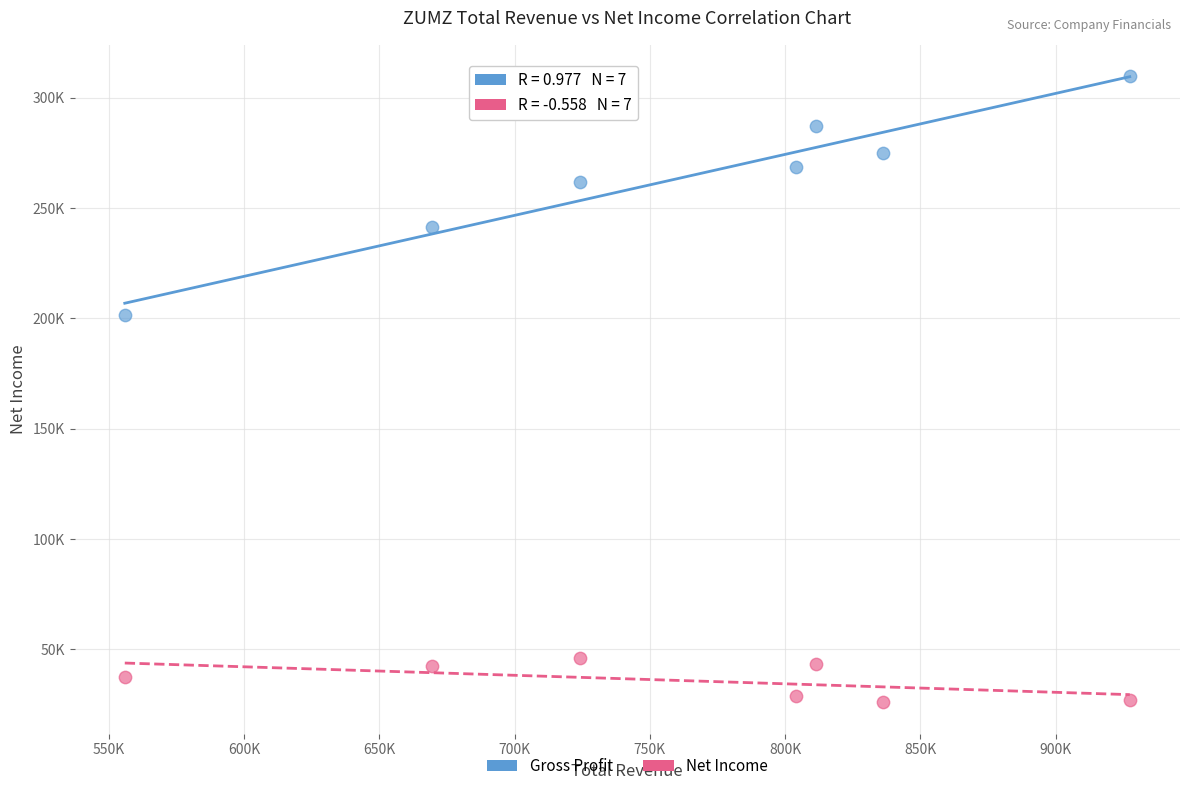

Which series contains the lowest Y value?

Net Income